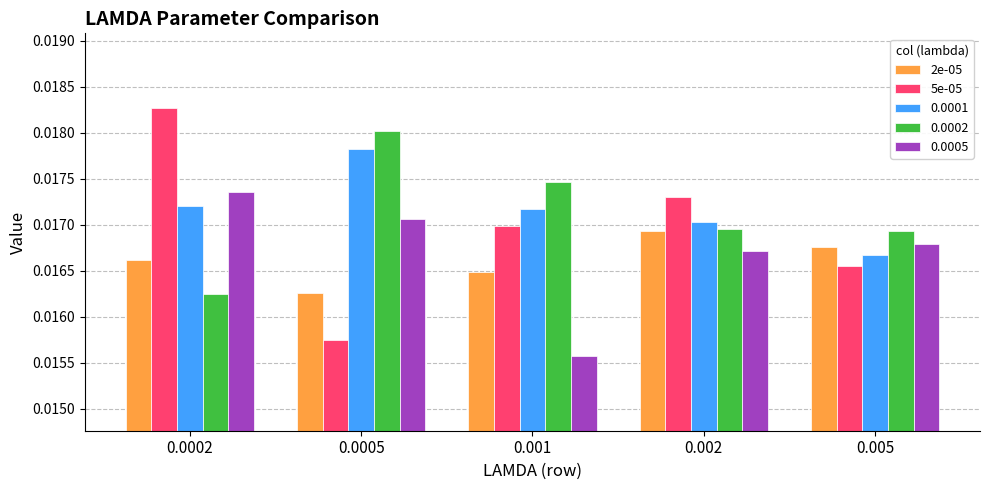

At 0.001, list the series in order from smallest to largest.

0.0005, 2e-05, 5e-05, 0.0001, 0.0002